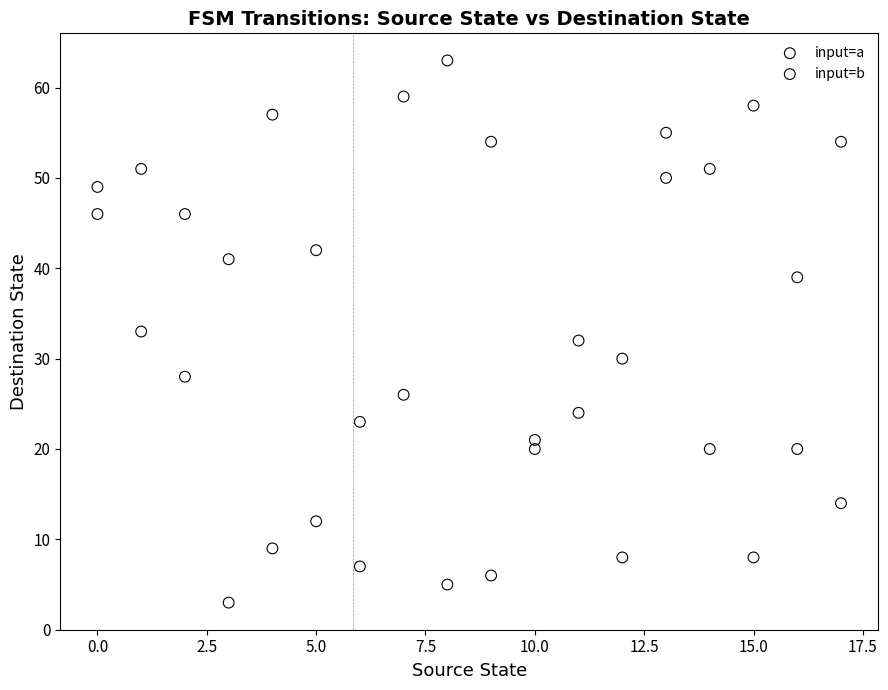

Which series contains the lowest Y value?

input=b